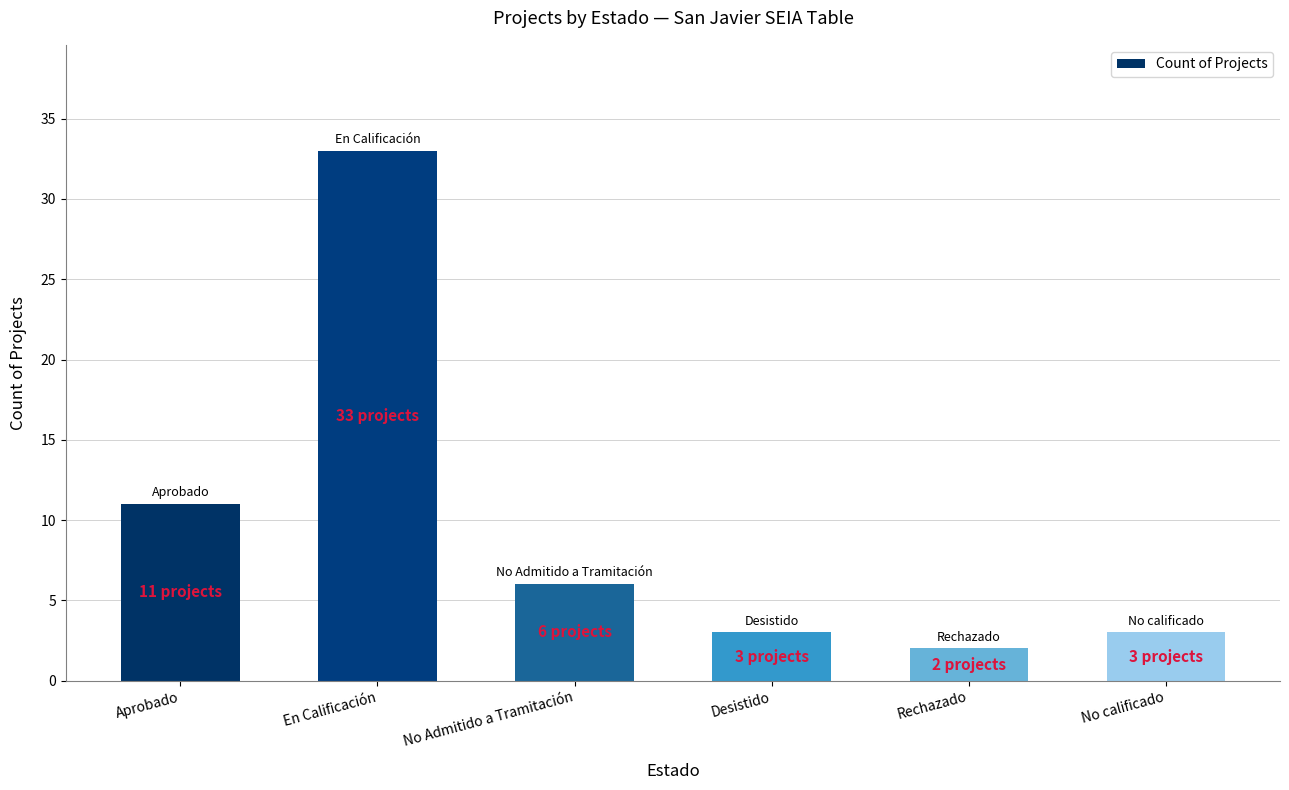

What is the label of the 6th bar from the left?

No calificado